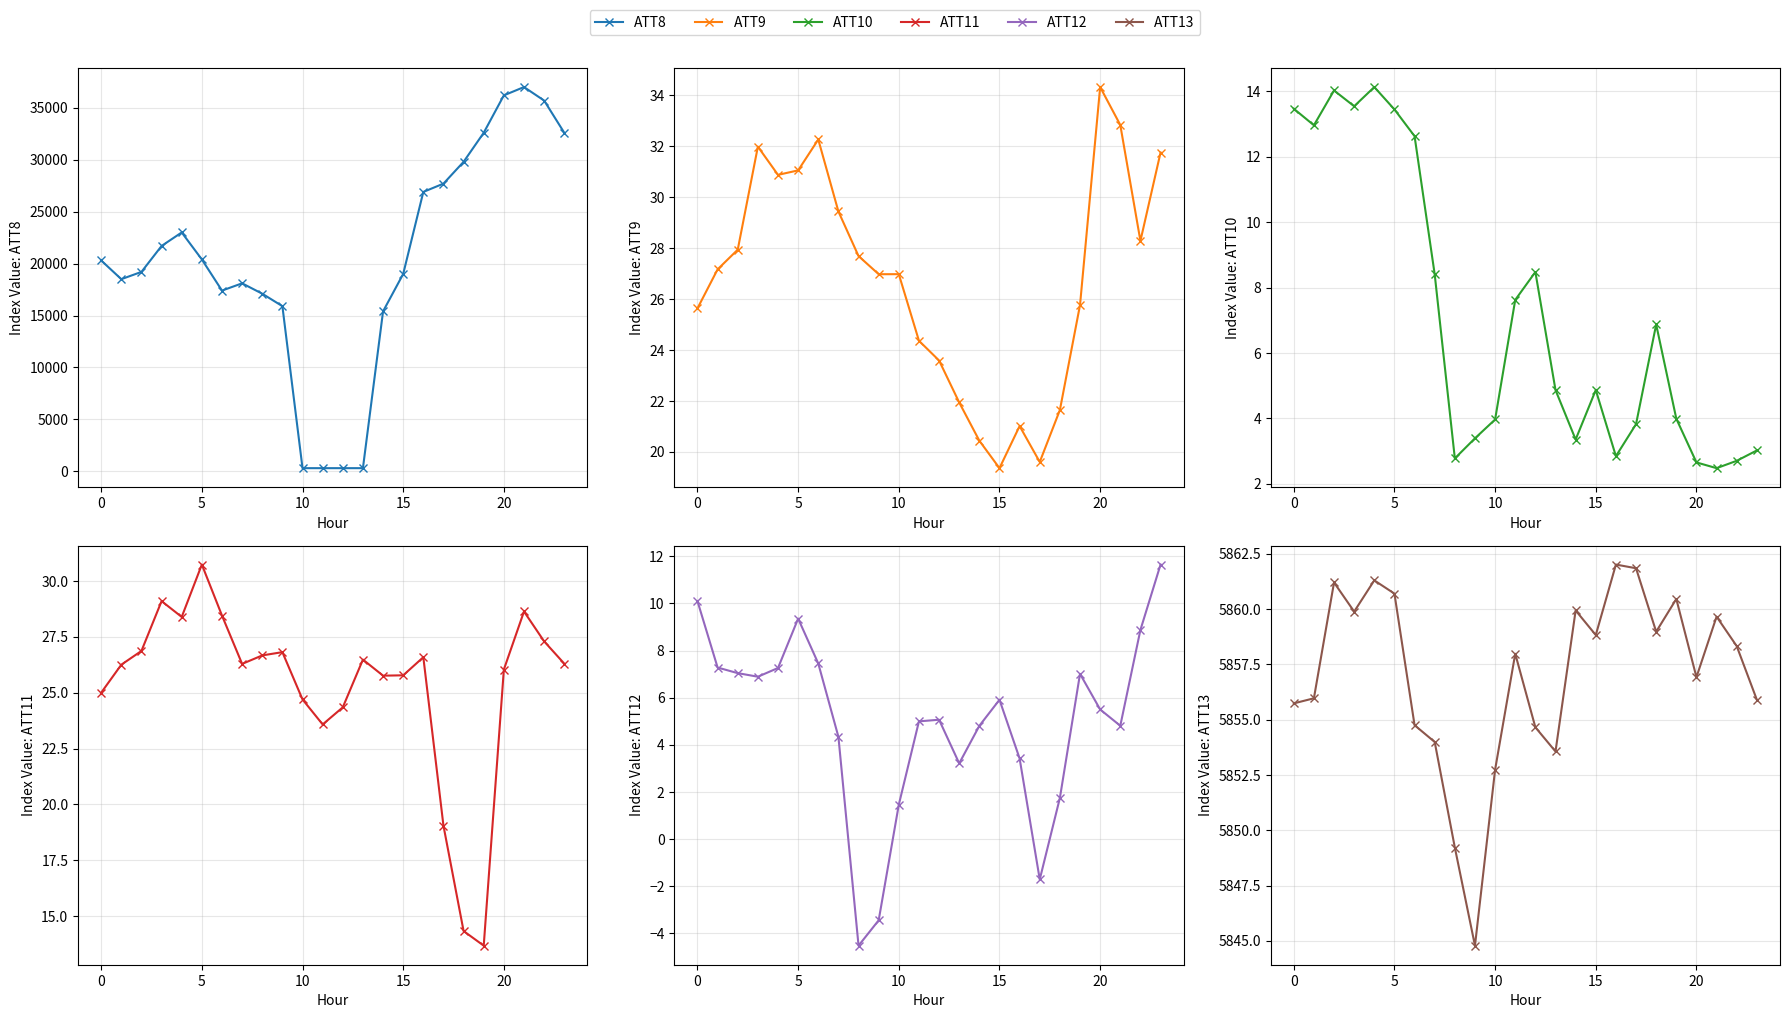

True or false: ATT10 and ATT9 cross at least once.

False